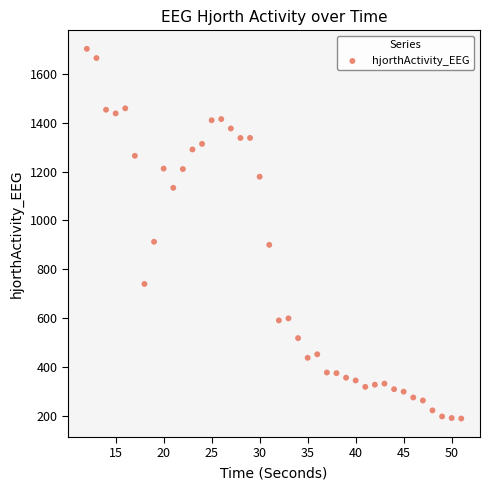

What is the range of X values (max minus min)?

39.0